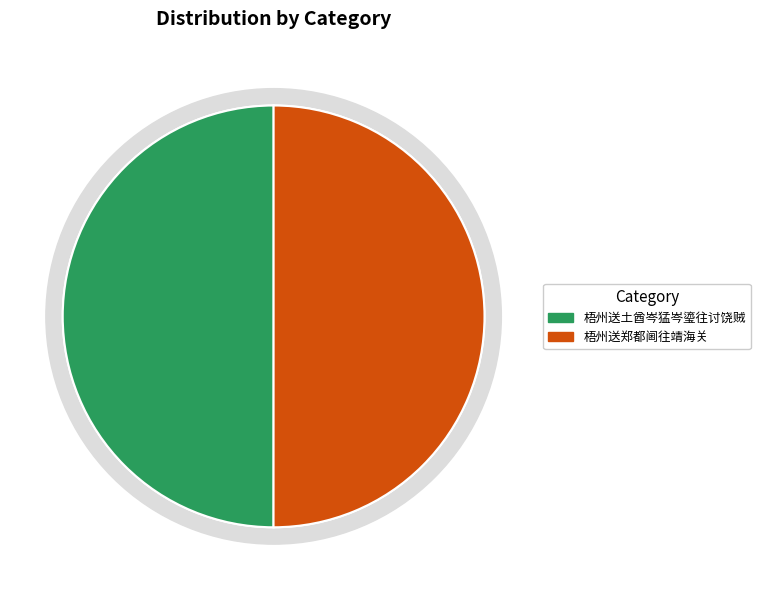

Which category has the biggest portion of the pie?

梧州送郑都阃往靖海关